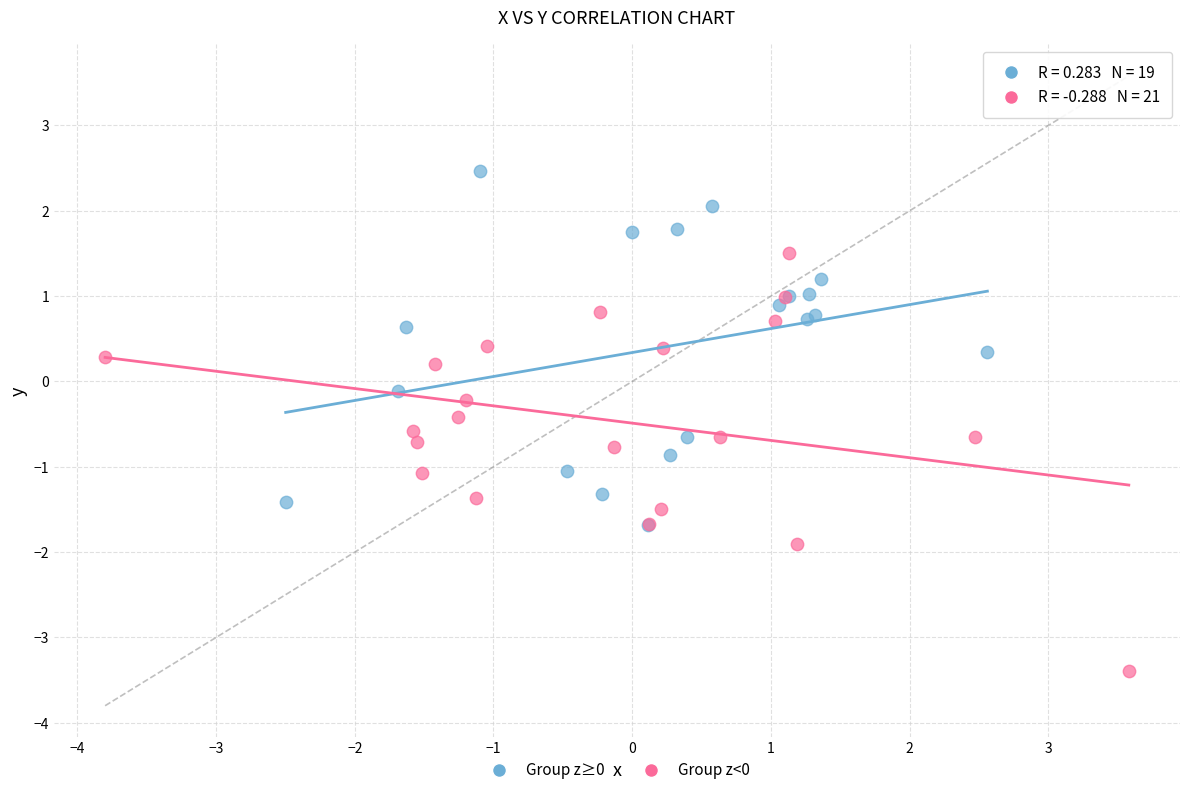

What are all the series names shown in the legend?

Group z≥0, Group z<0